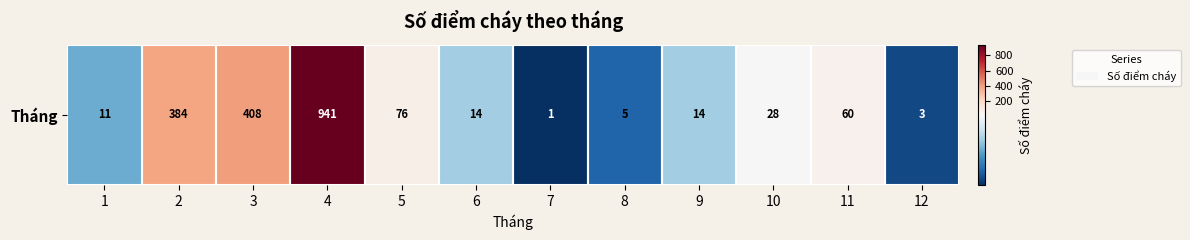

What is the sum of all values?

1945